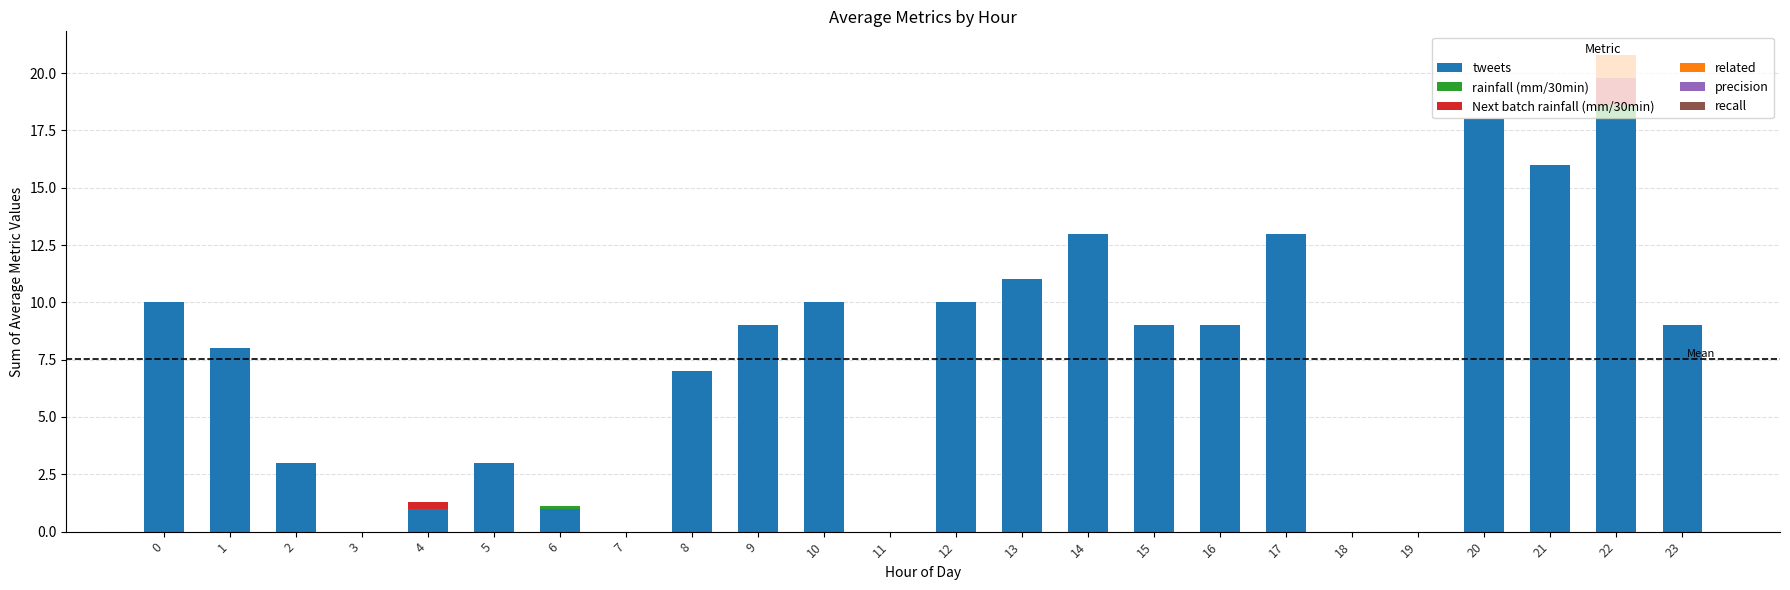

At which category is the sum across all series the highest?

22